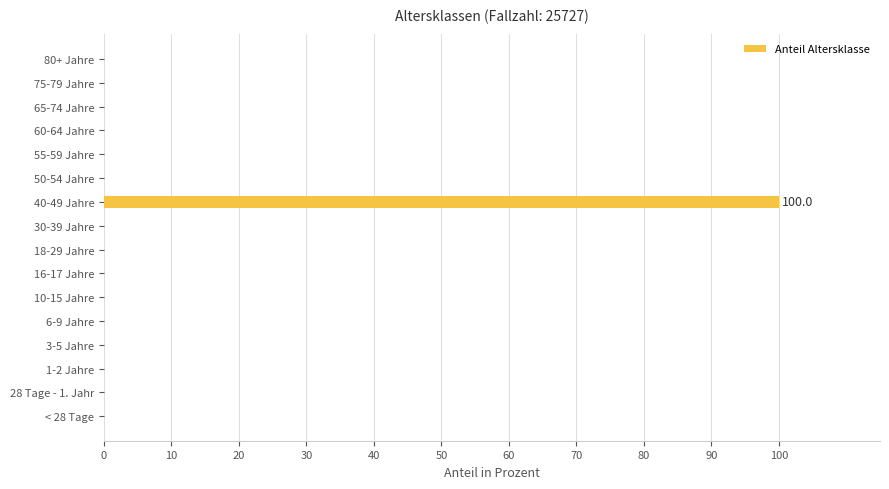

What is the average value?

6